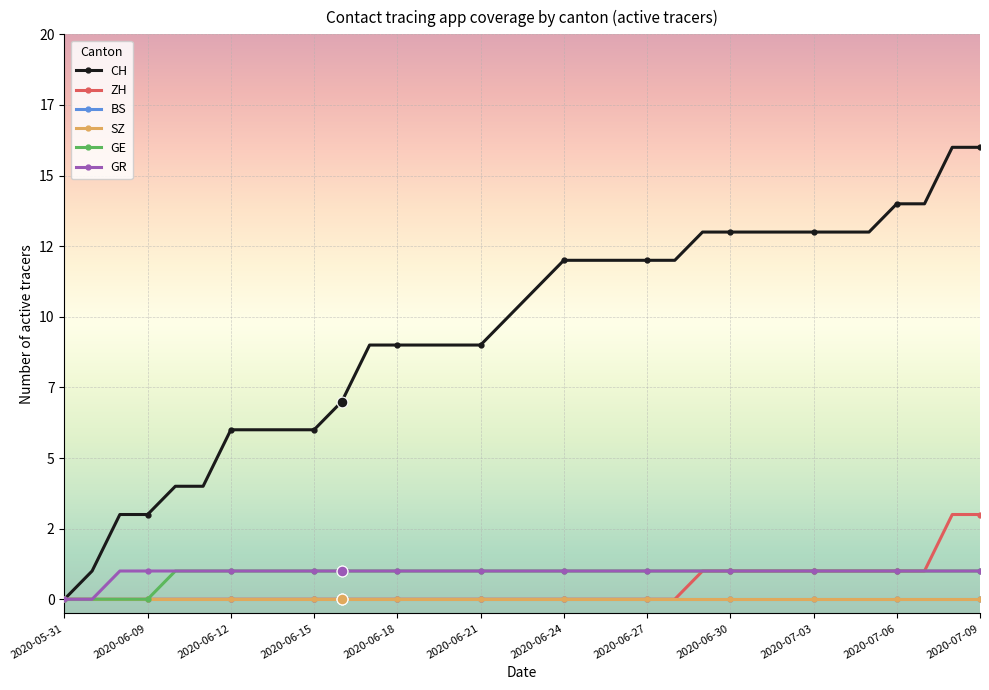

Is this an area chart (filled region under the line)?

No